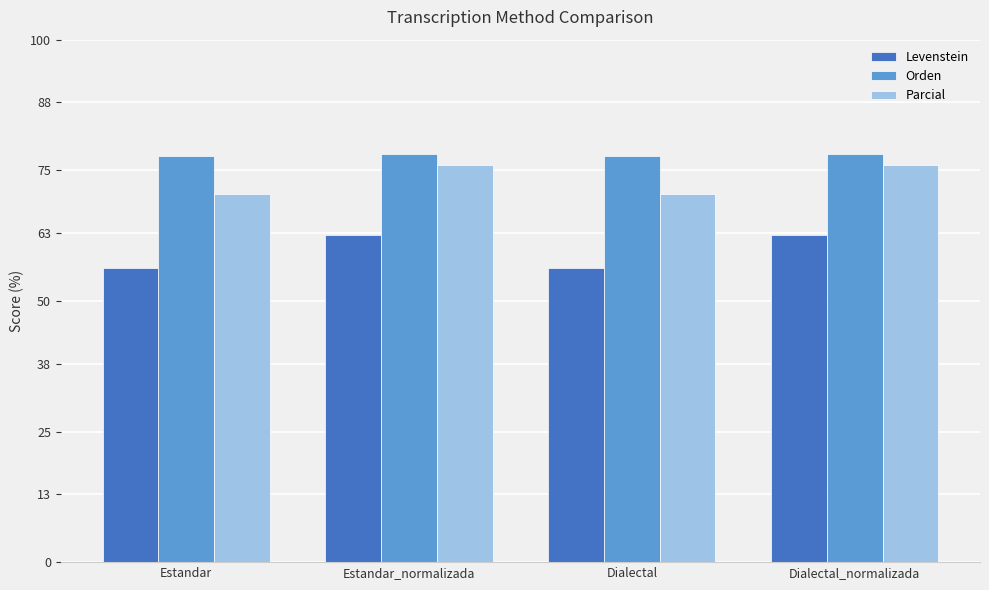

What is the maximum value shown in the chart?

78.1